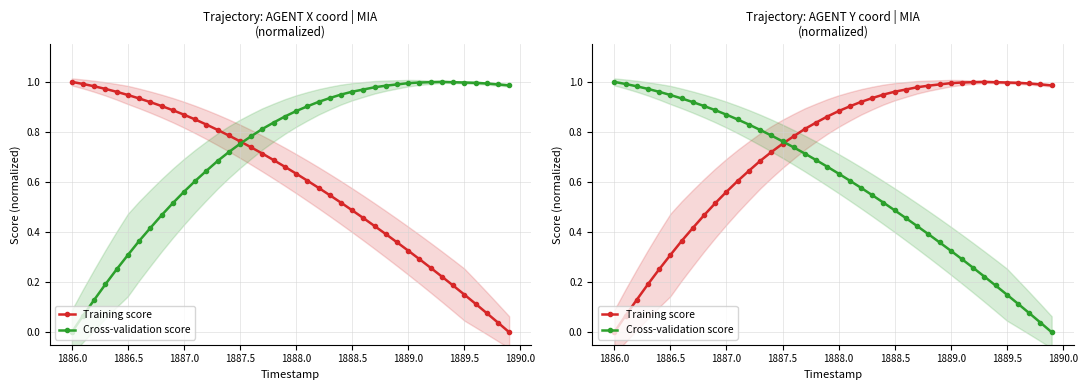

List the series in order of their peak value, highest first.

Training score, Cross-validation score